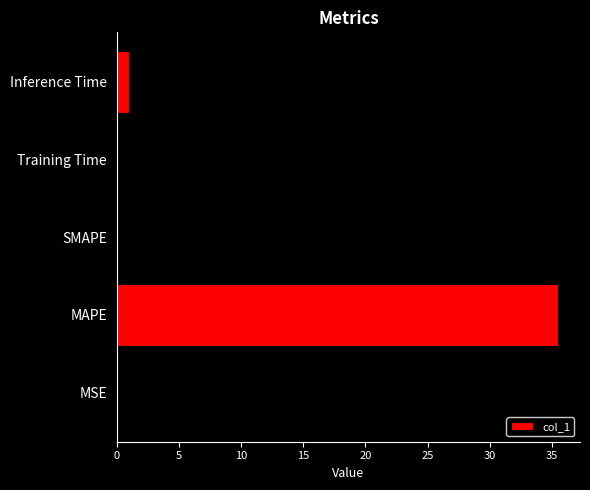

What is the maximum value shown in the chart?

35.5